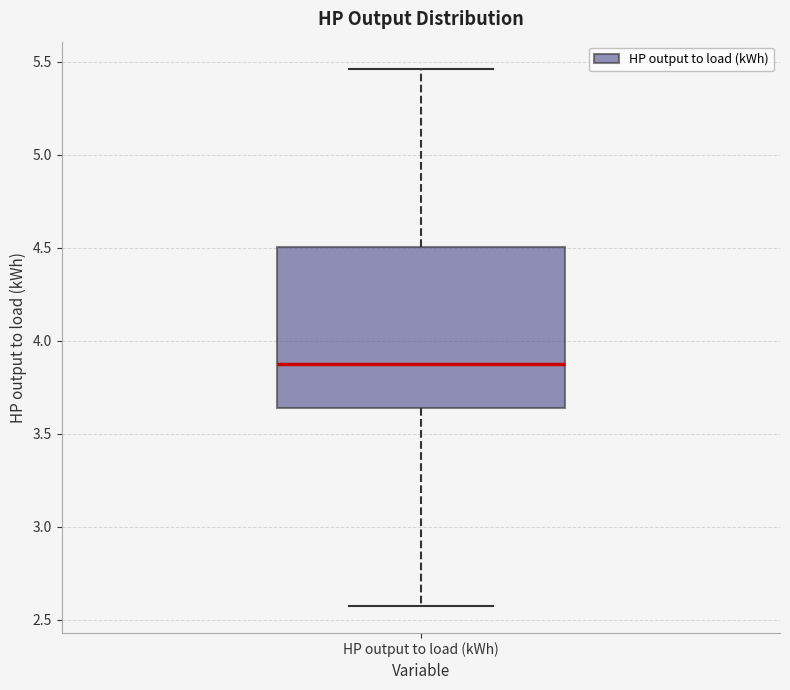

Where is the upper edge of the box for HP output to load (kWh) on the y-axis? The values are not printed on the chart, so give them approximately, as read against the axis.

4.50